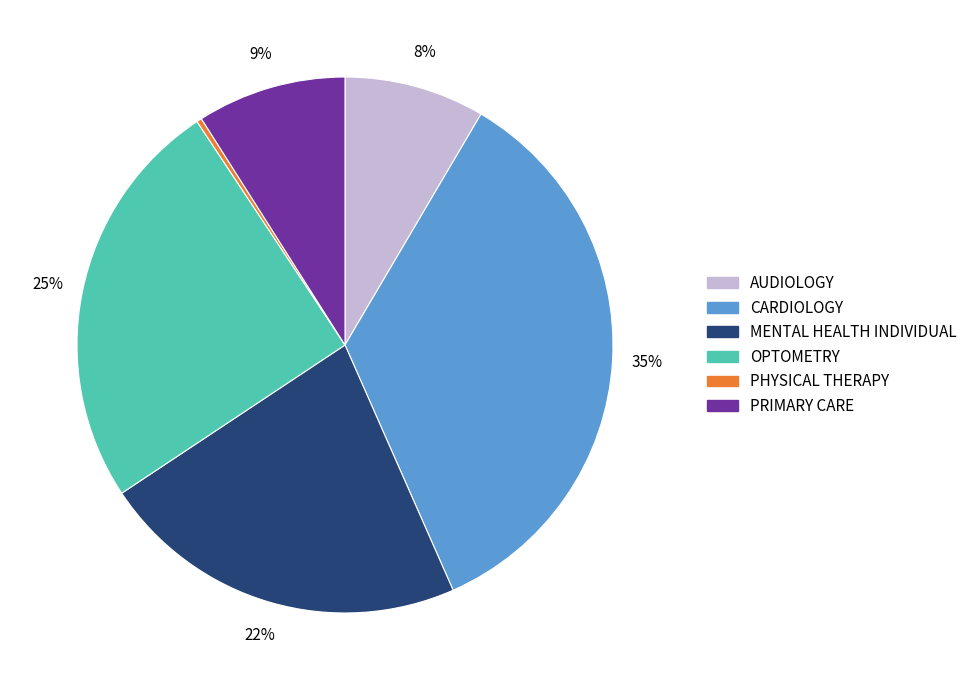

Do CARDIOLOGY and AUDIOLOGY together represent more than half of the pie?

No